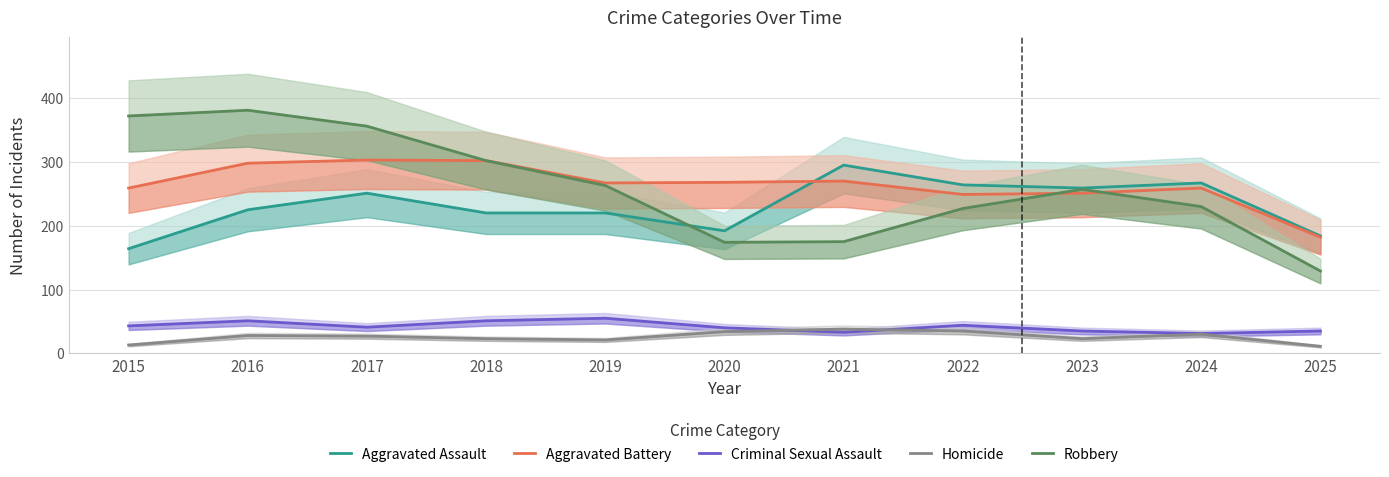

At 2018, list the series in order from smallest to largest.

Homicide, Criminal Sexual Assault, Aggravated Assault, Aggravated Battery, Robbery